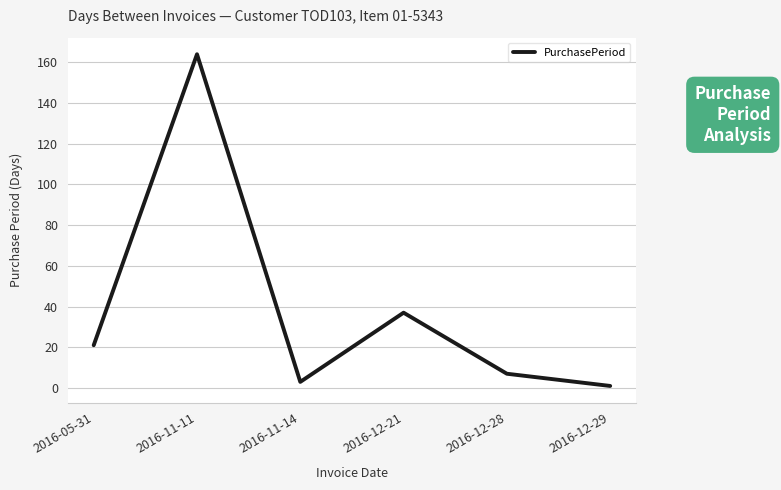

At which category does the chart reach its peak across all series?

2016-11-11